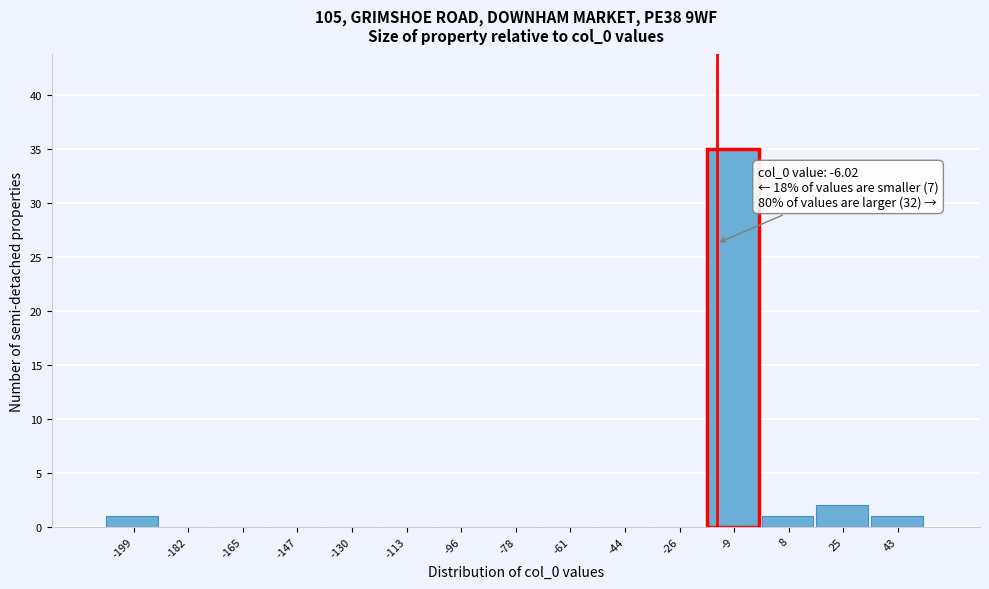

Reading right to left, transcribe all the data shown in this chart.

43=1	25=2	8=1	-9=35	-26=0	-44=0	-61=0	-78=0	-96=0	-113=0	-130=0	-147=0	-165=0	-182=0	-199=1